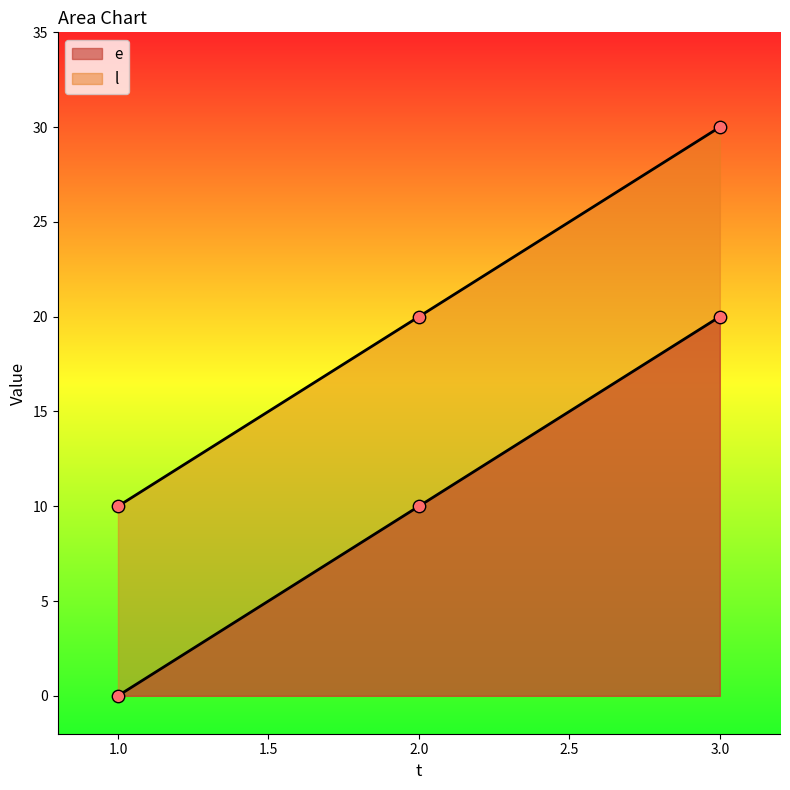

Which series has the largest total across all categories?

l